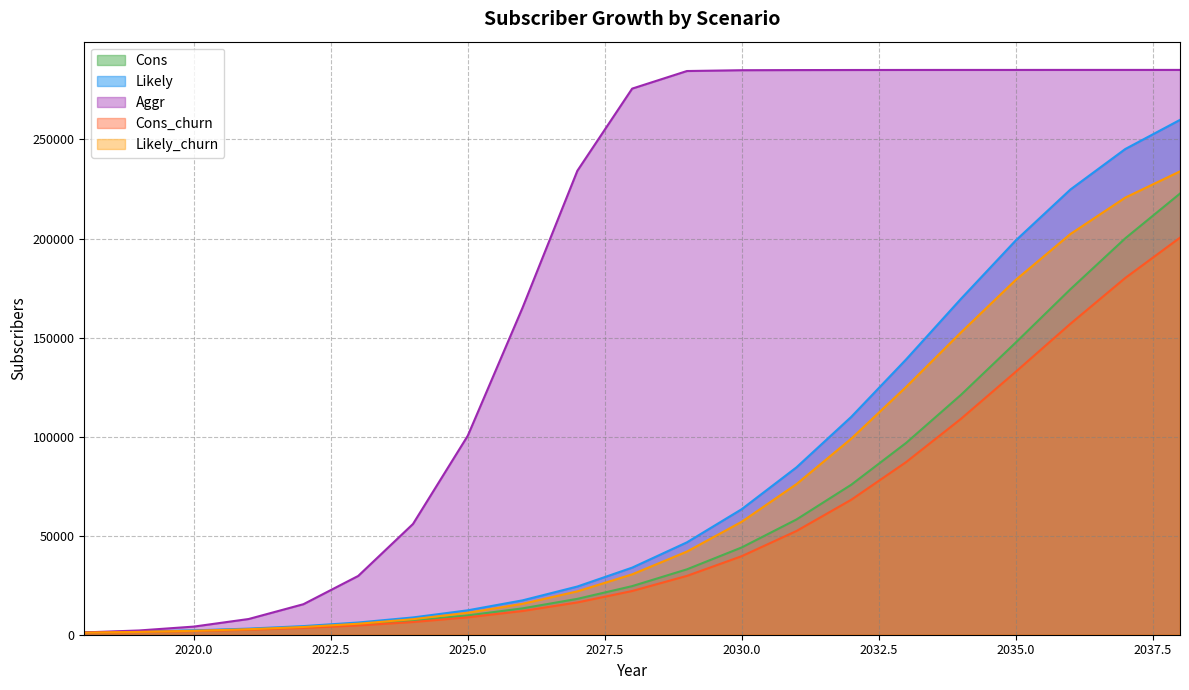

What is the difference between the maximum and minimum values in the Cons series?

221556